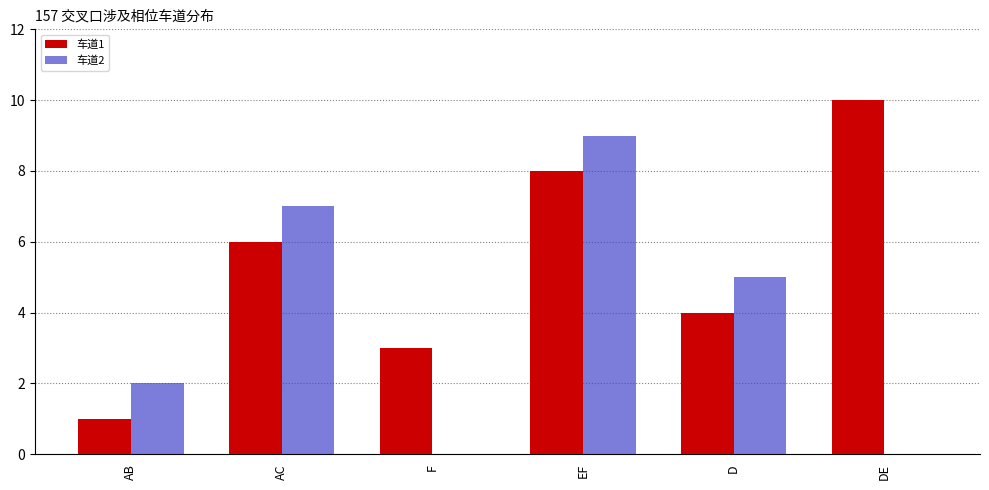

True or false: 车道2 has a value of 4 at DE.

False